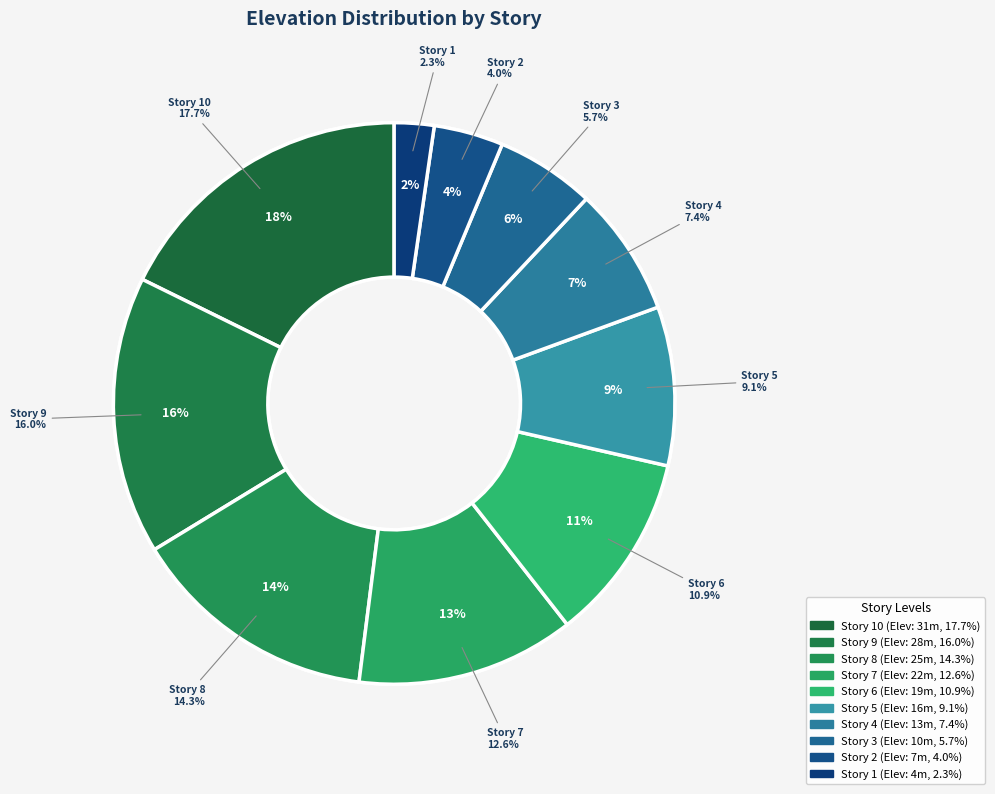

To the nearest percent, what portion does Story 6 represent?

11%